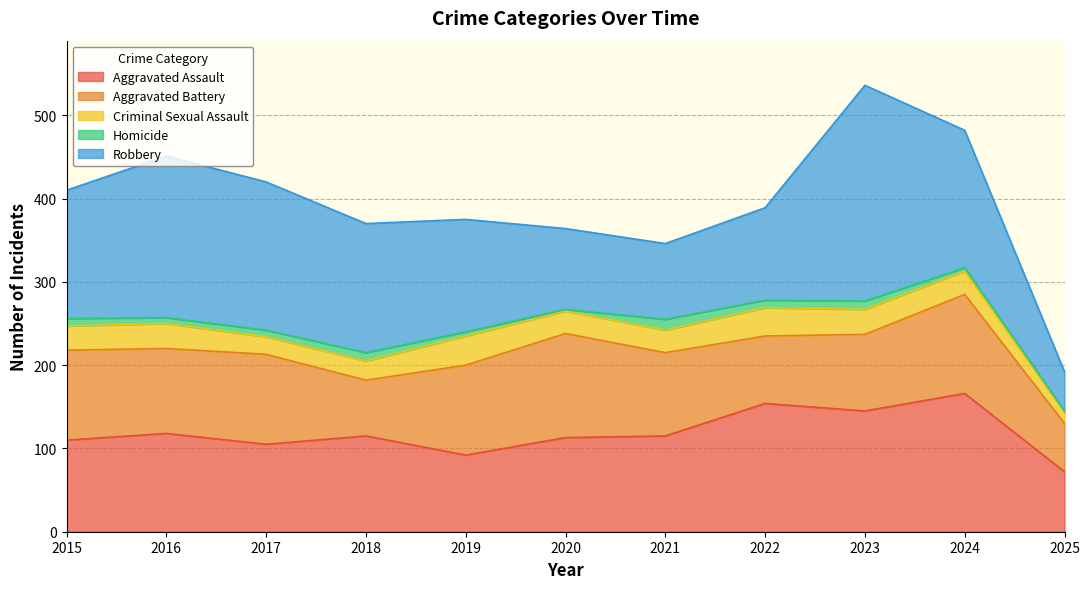

What are all the series names shown in the legend?

Aggravated Assault, Aggravated Battery, Criminal Sexual Assault, Homicide, Robbery